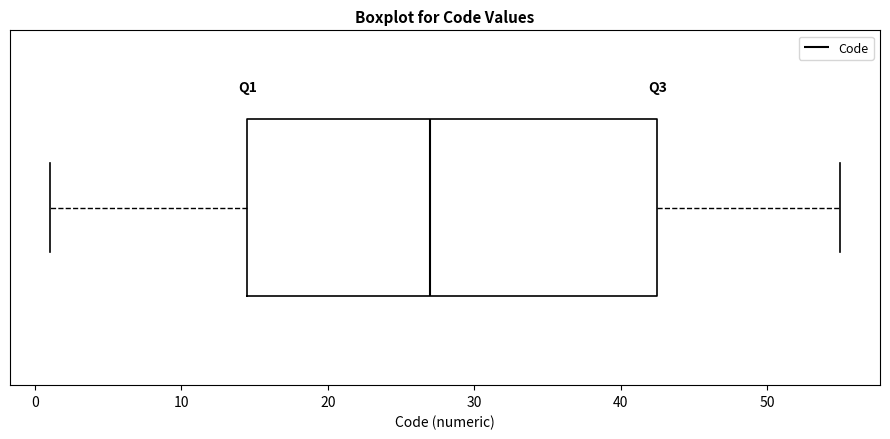

Read this box plot against the x-axis: the position of the median line, the range covered by the box, and the ends of both whiskers. The values are not printed on the chart, so give them approximately, as read against the axis.

median 27, box 15 to 43, whiskers 1 to 55